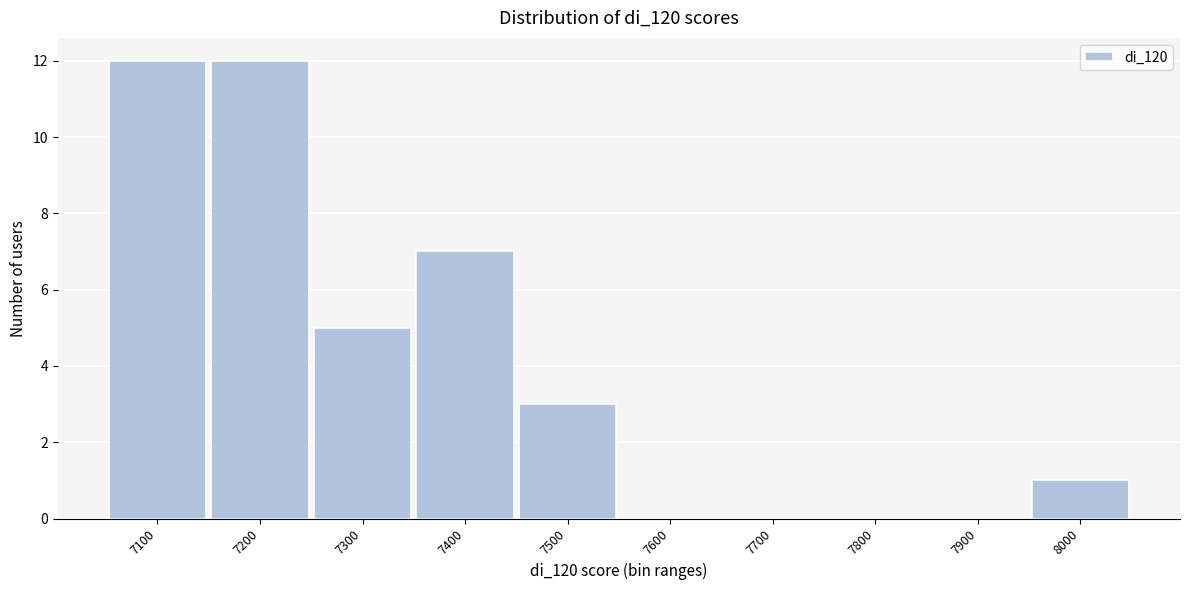

Reading left to right, what are all the values shown in this chart?

7100=12	7200=12	7300=5	7400=7	7500=3	7600=0	7700=0	7800=0	7900=0	8000=1